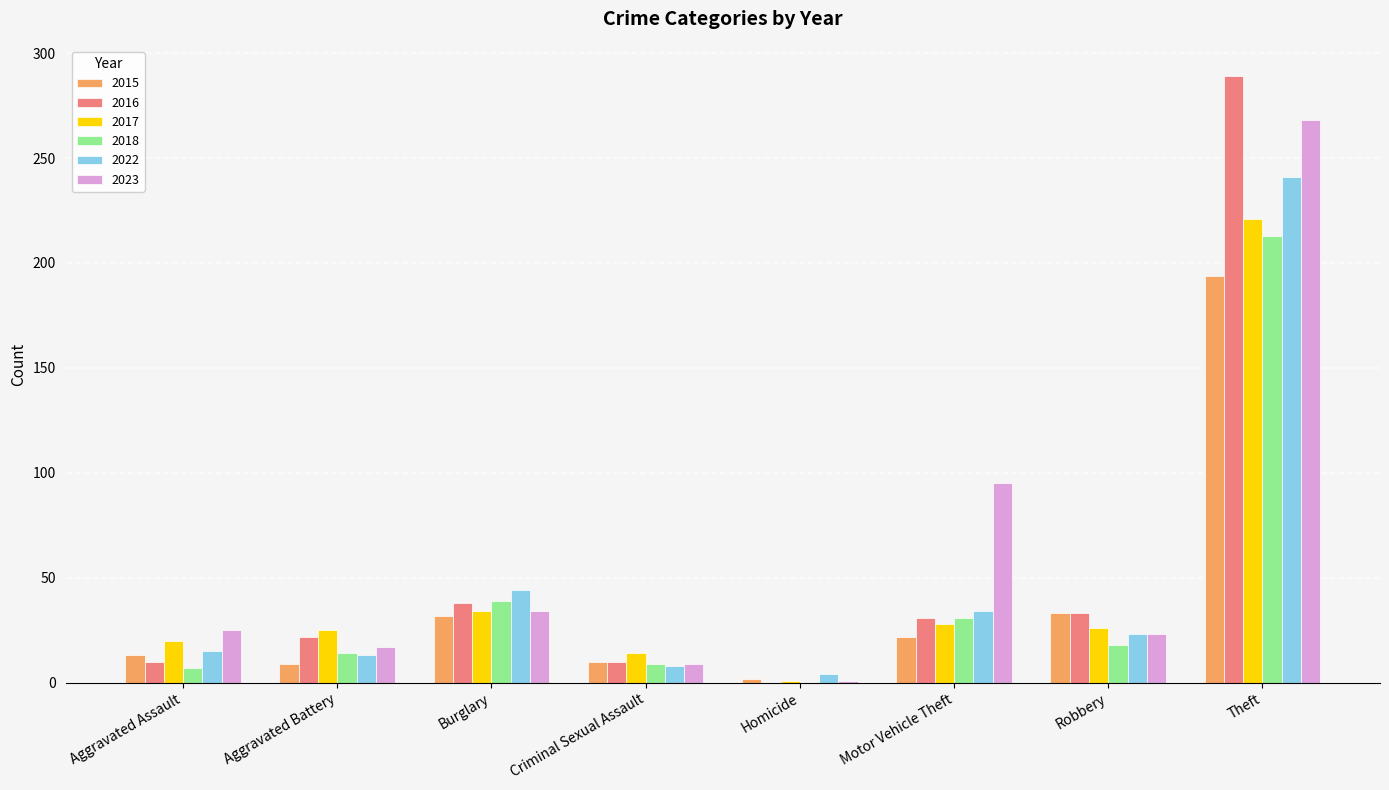

What is the sum of the 2018 values at Criminal Sexual Assault and Motor Vehicle Theft?

40